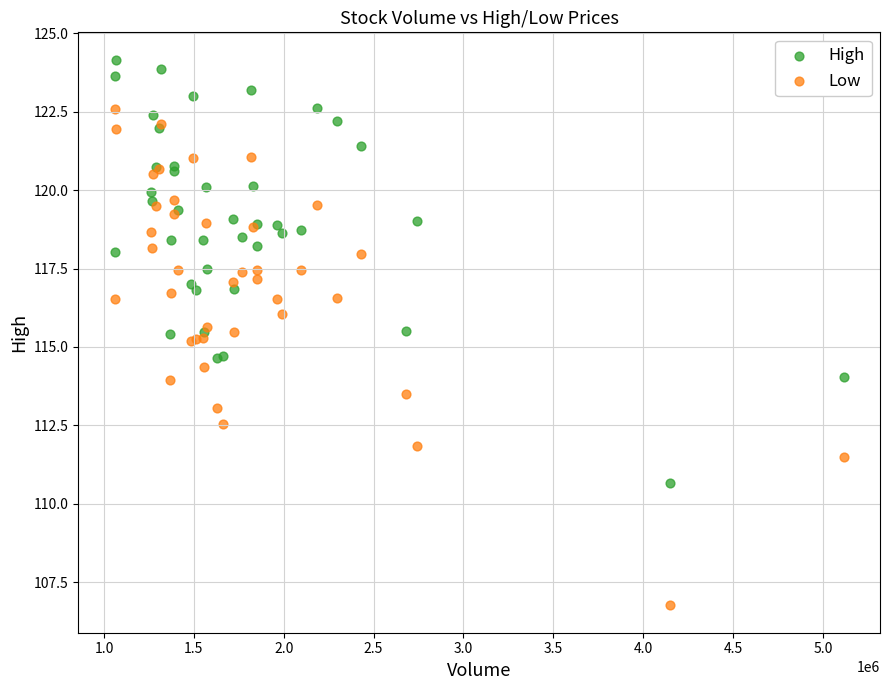

Which series contains the highest Y value?

High